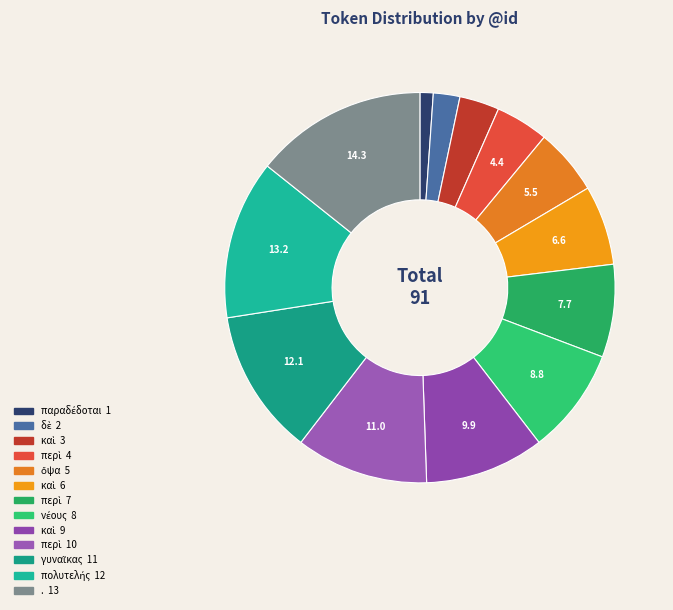

Count the number of slices in the pie.

13